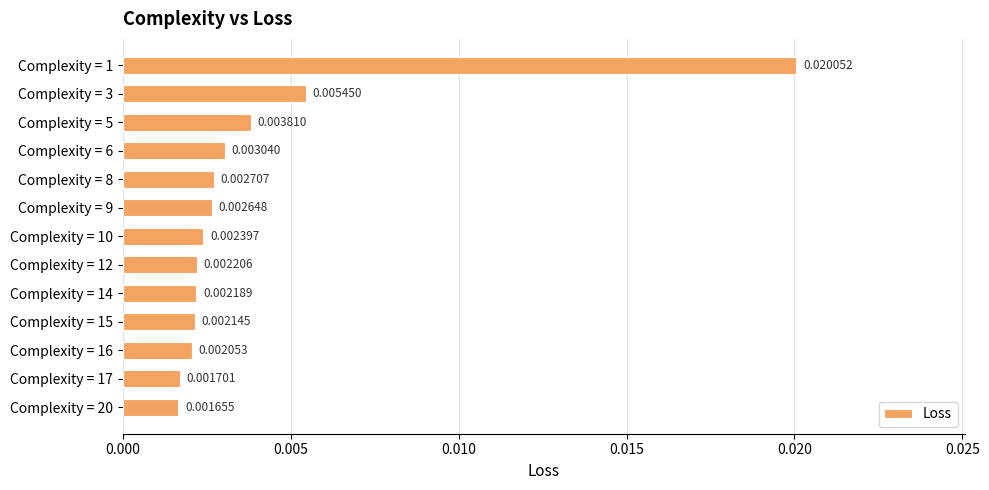

At which label is the value closest to 0?

Complexity = 20